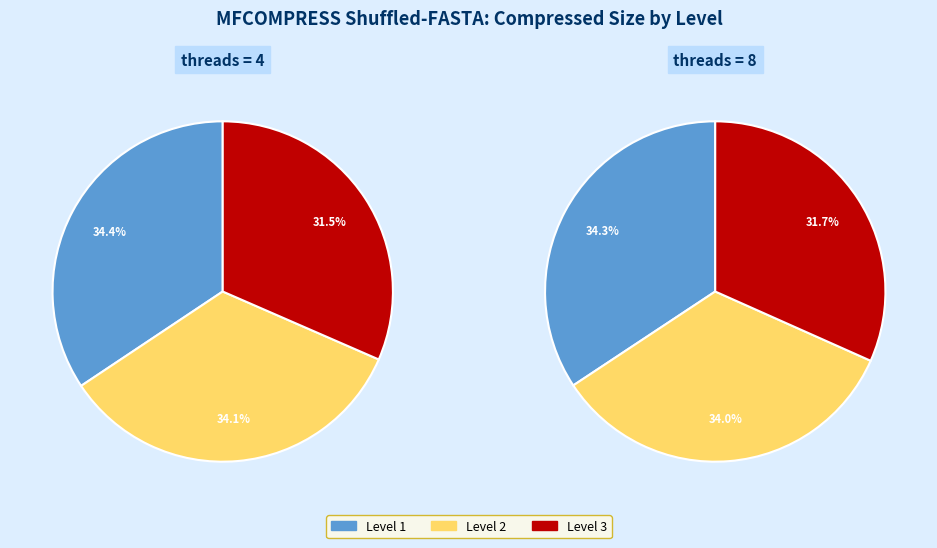

What is the largest slice in the pie chart?

1